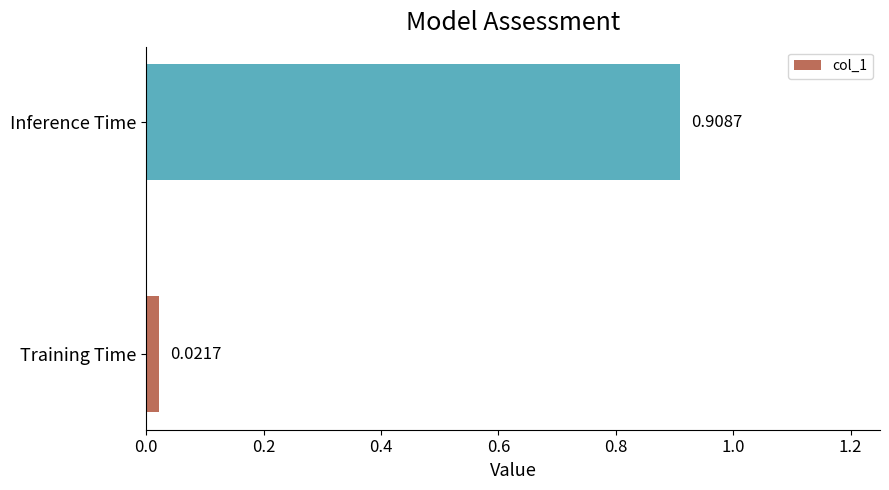

How many bars are there in total?

2